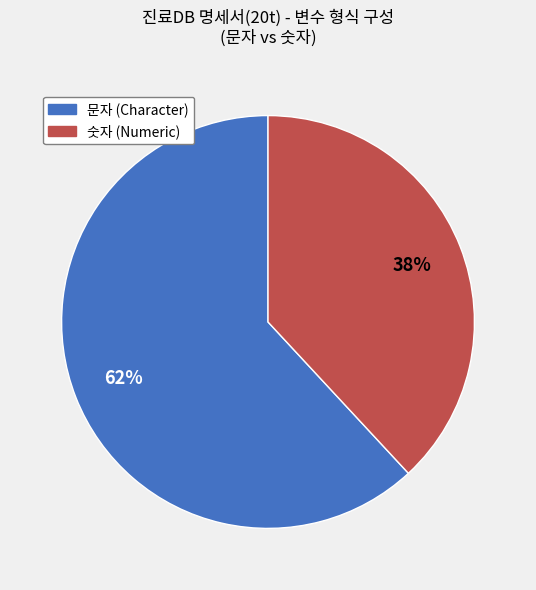

Is there a majority slice in this chart?

Yes